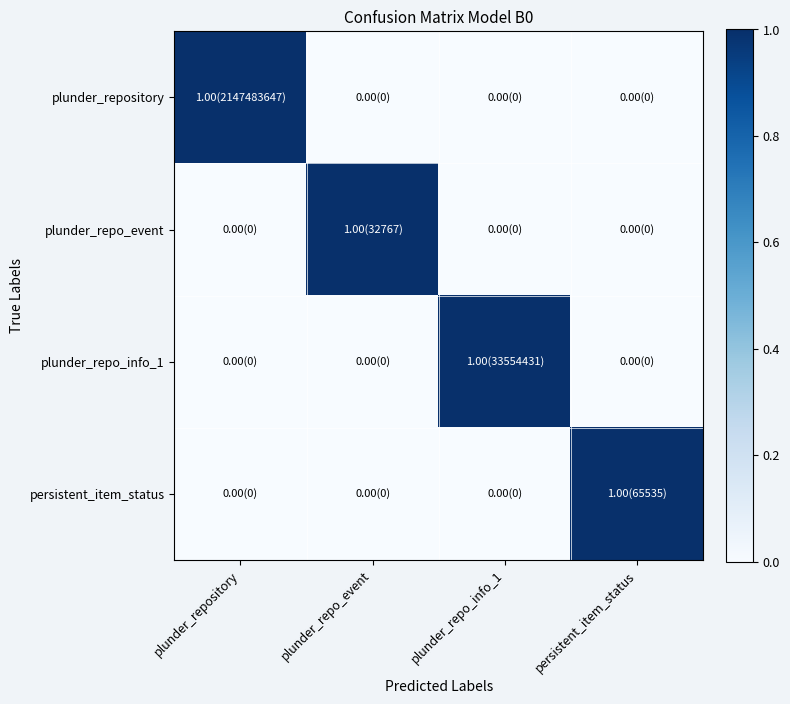

Which series has the largest total across all categories?

plunder_repository